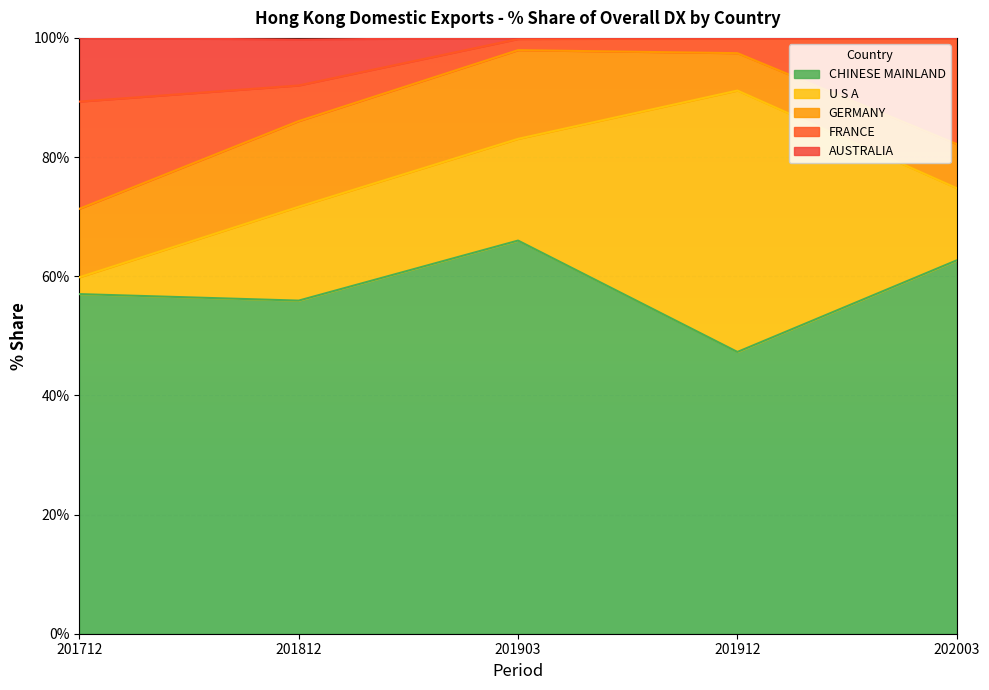

The value of GERMANY at 202003 is 11.0. True or false?

False